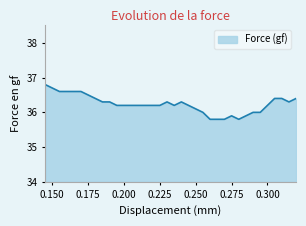

What is the smallest value displayed?

35.8